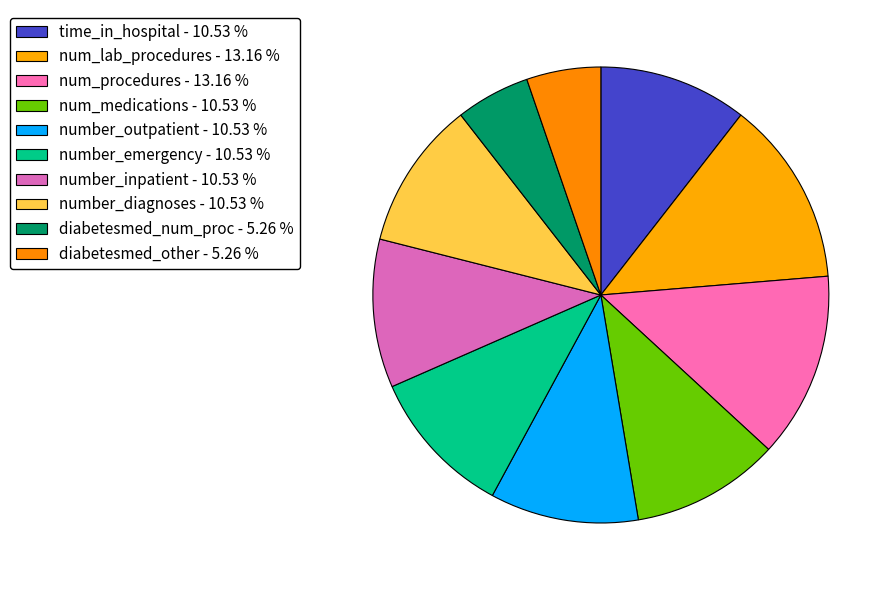

How many segments does this pie chart have?

10